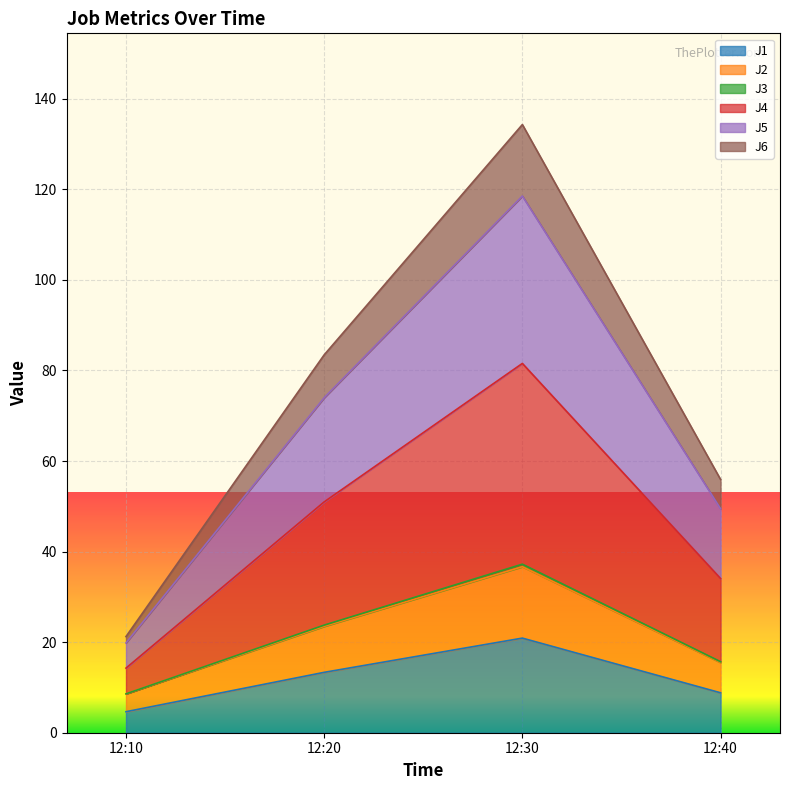

What are all the series names shown in the legend?

J1, J2, J3, J4, J5, J6